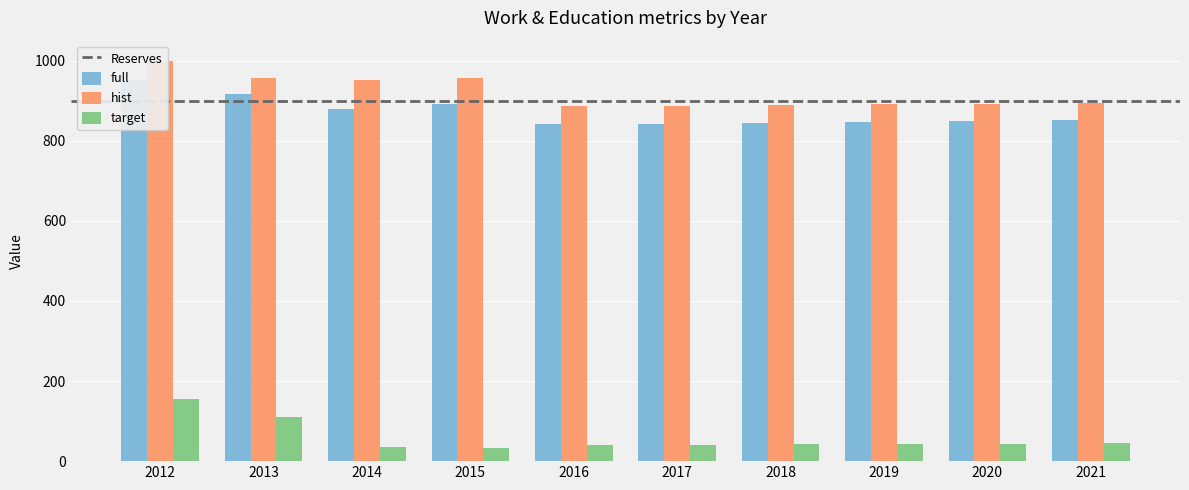

List the series in order of their peak value, lowest first.

target, full, hist